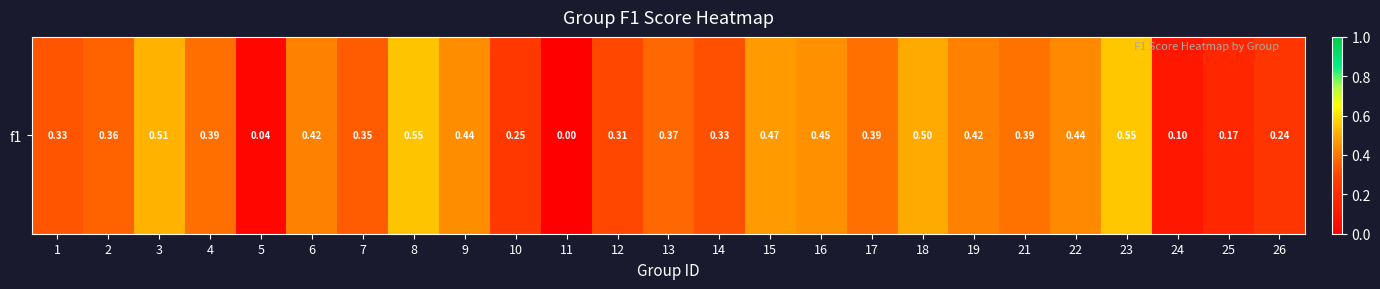

The chart shows a value of 0.4 at 9. True or false?

True